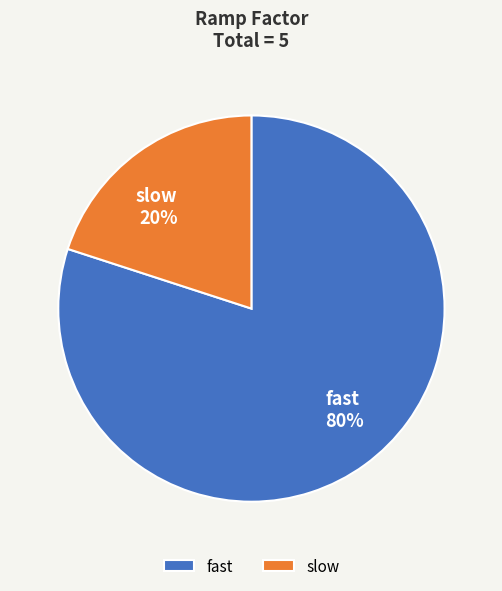

Which category has the biggest portion of the pie?

fast